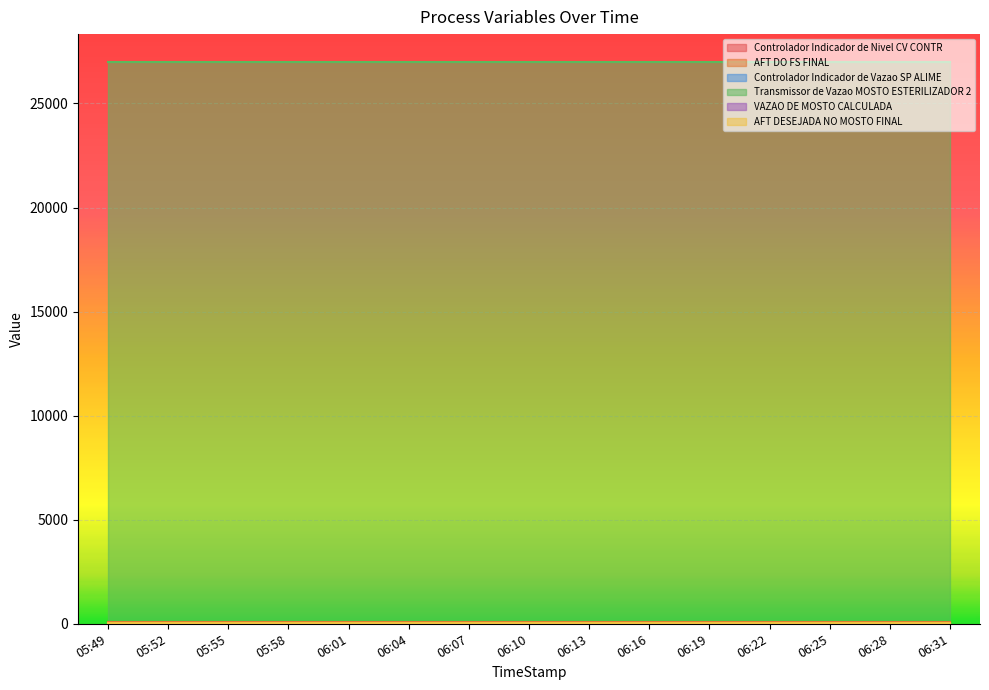

What is the average value of the Controlador Indicador de Nivel CV CONTR series?

25.0